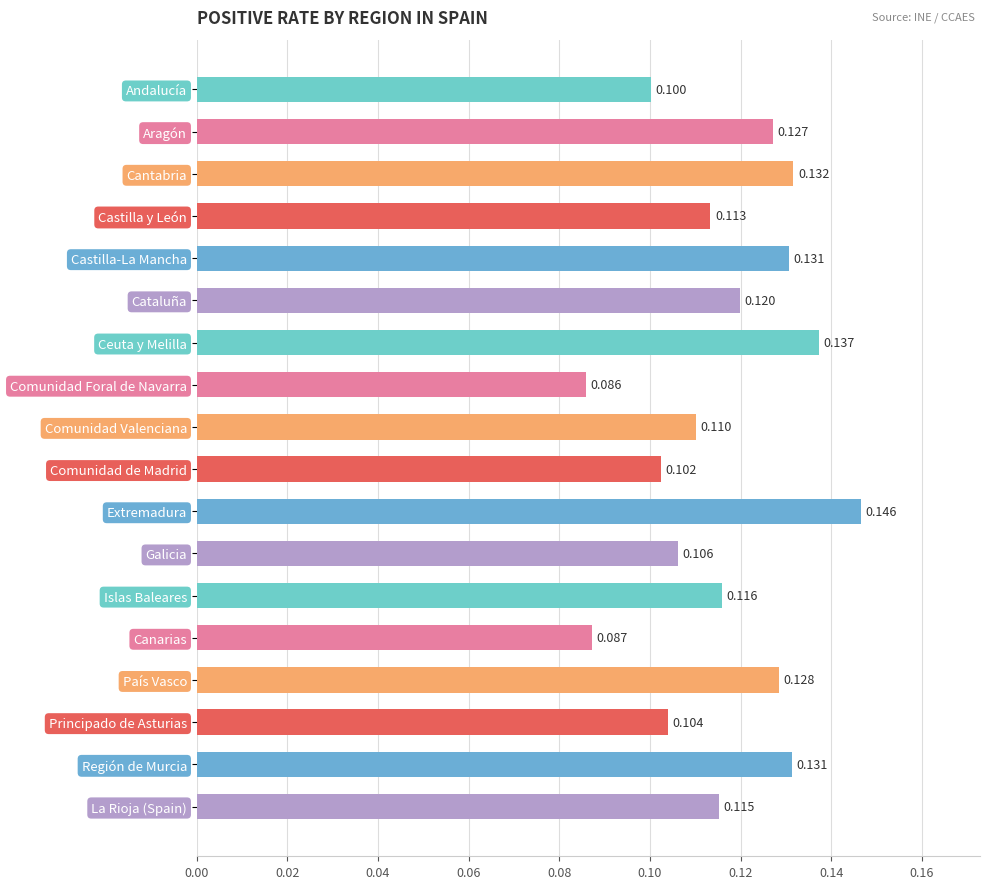

What is the label of the 9th bar from the bottom?

Comunidad de Madrid